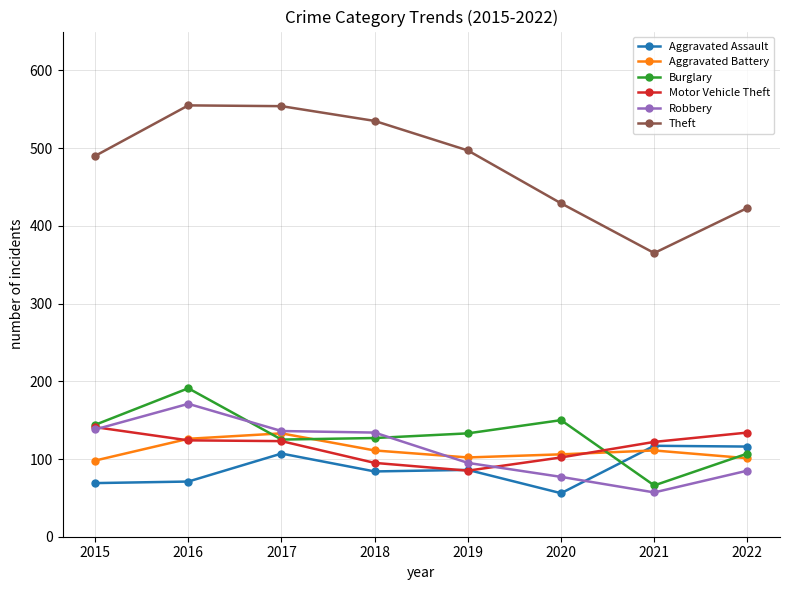

How many series are shown in this chart?

6